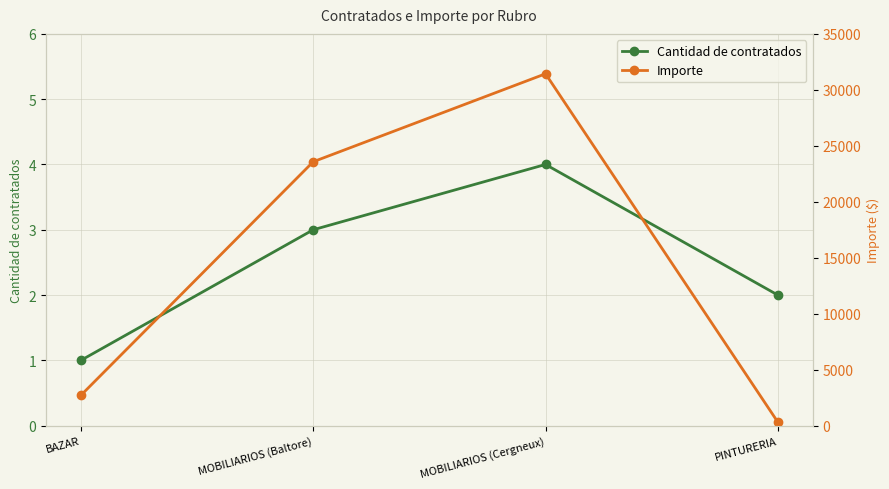

Reading left to right, list all the values displayed in this chart.

Cantidad de contratados: 1.0	3.0	4.0	2.0
Importe: 2710.0	23576.9	31435.8	316.0